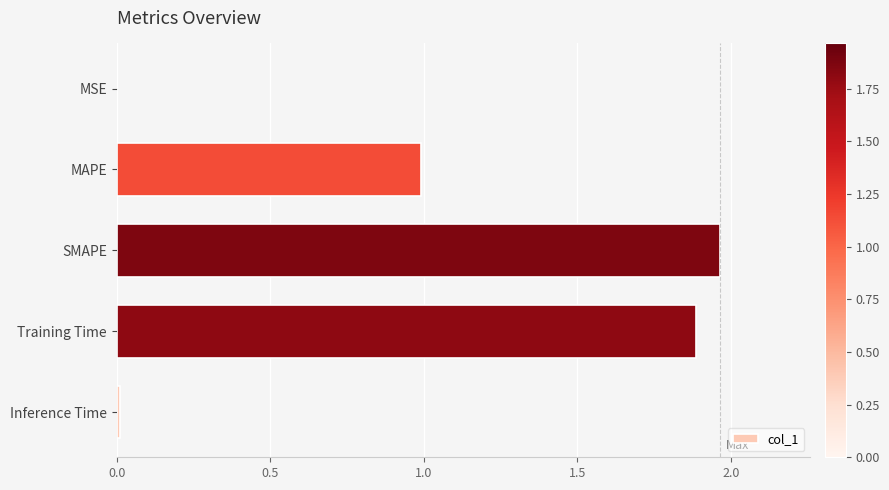

Which label corresponds to the largest value in the chart?

SMAPE